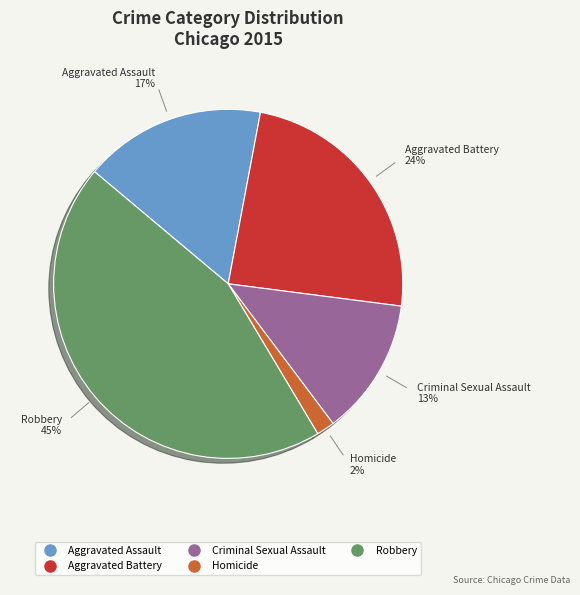

True or false: Robbery accounts for 45% of the total.

True